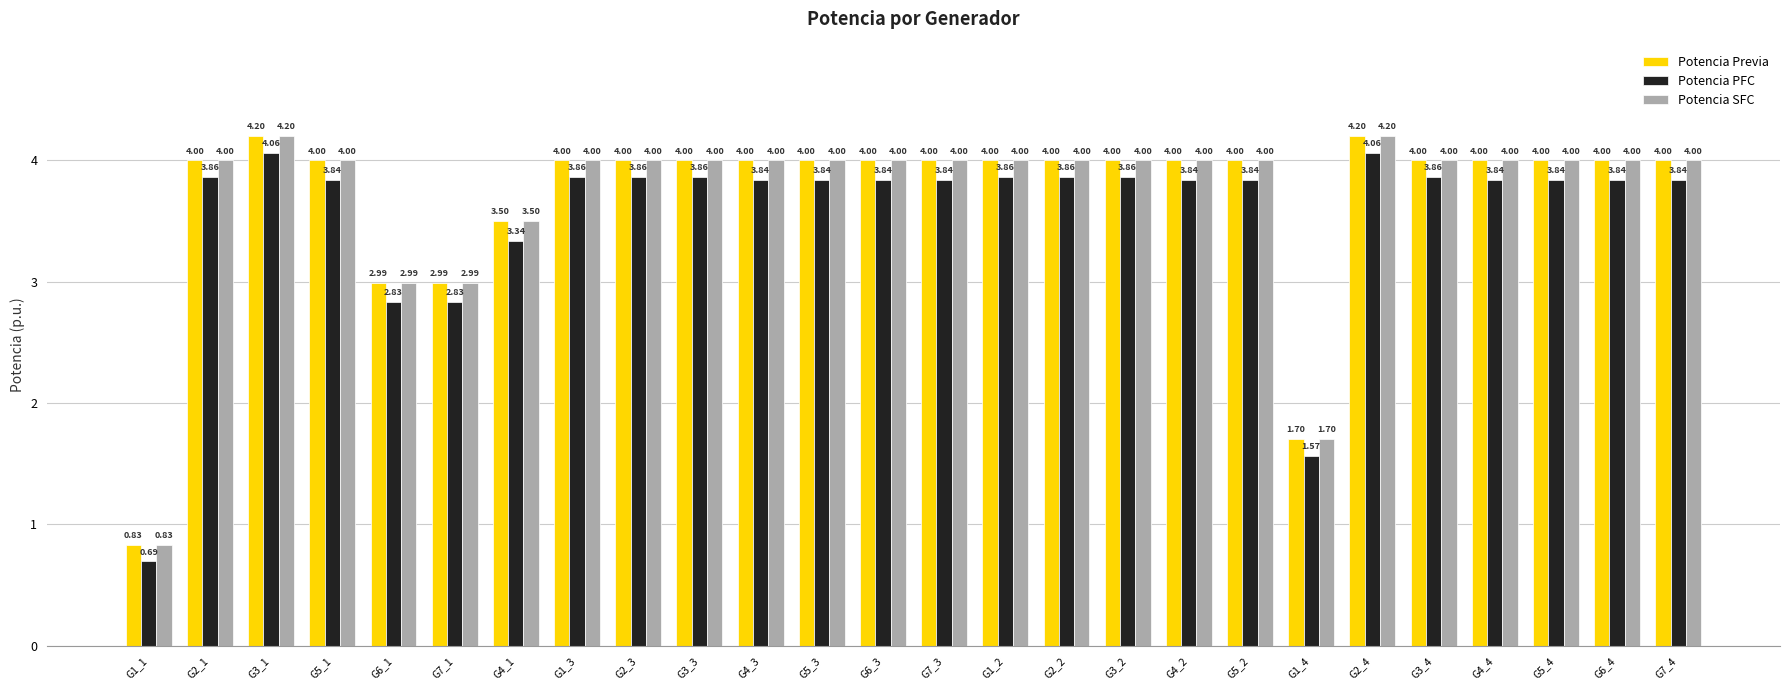

What is the difference between the maximum and minimum values in the Potencia SFC series?

3.4